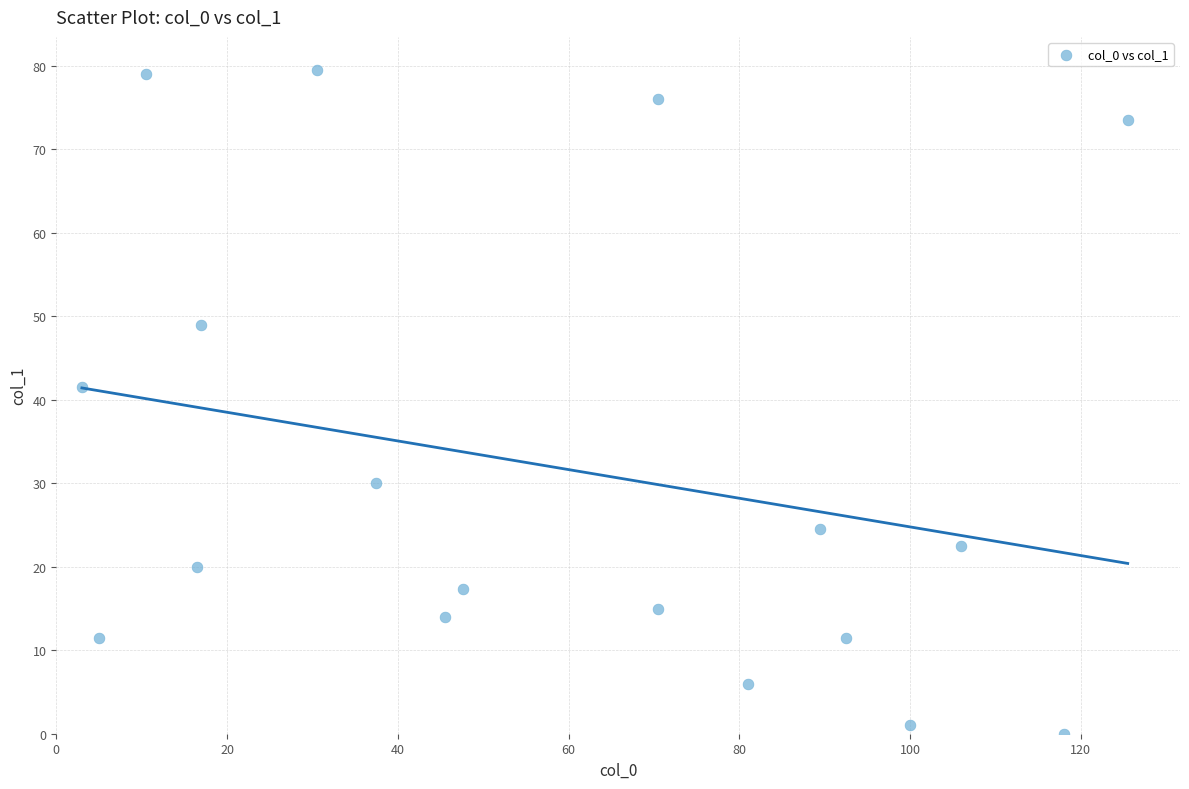

What is the range of Y values (max minus min)?

79.5